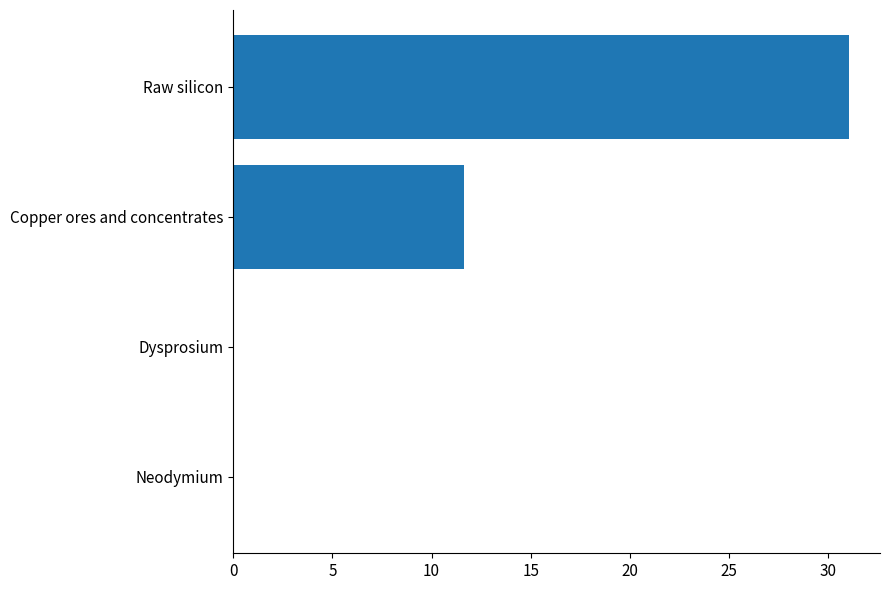

What is the sum of the values at Copper ores and concentrates and Raw silicon?

42.7